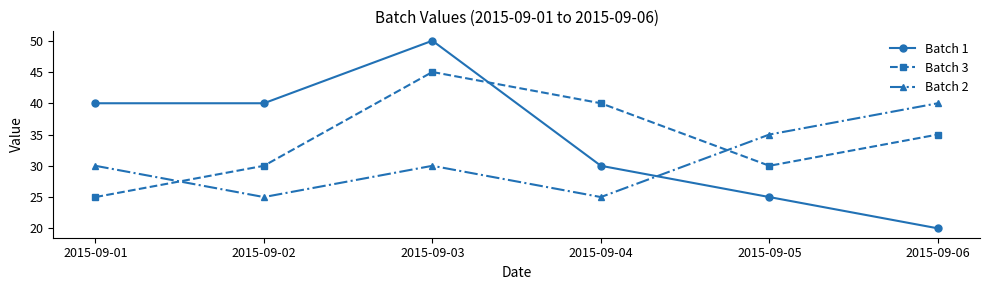

At 2015-09-04, list the series in order from smallest to largest.

Batch 2, Batch 1, Batch 3